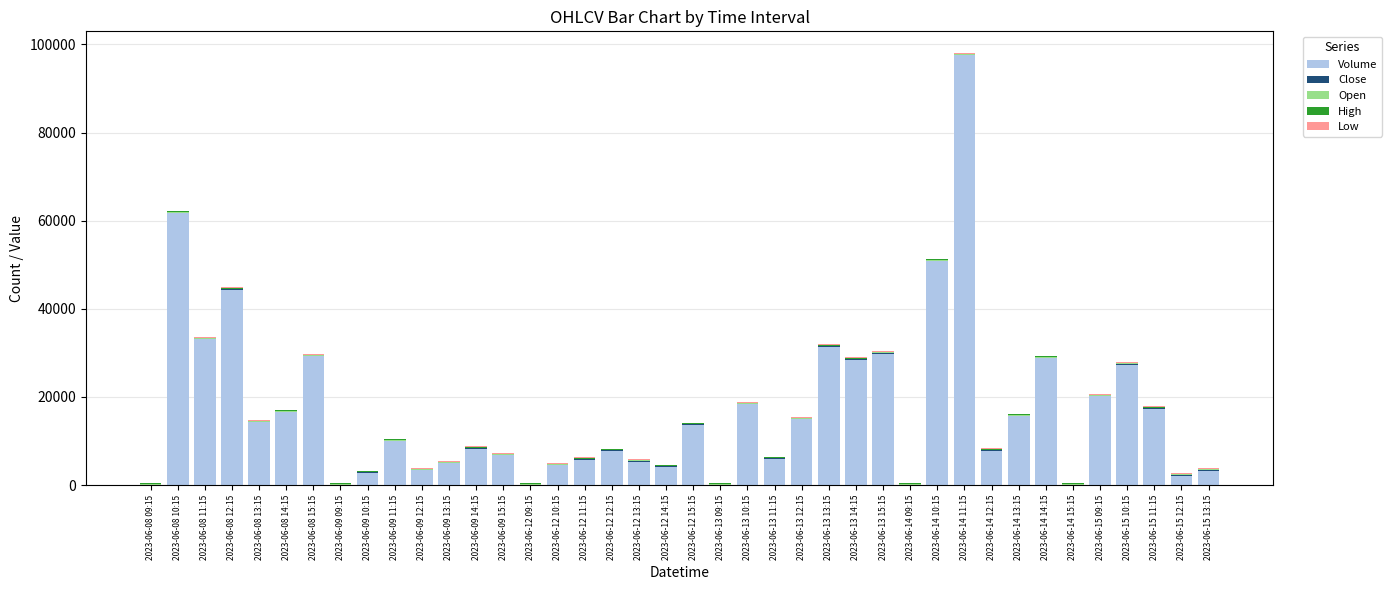

At which label does Volume reach its peak?

2023-06-14 11:15